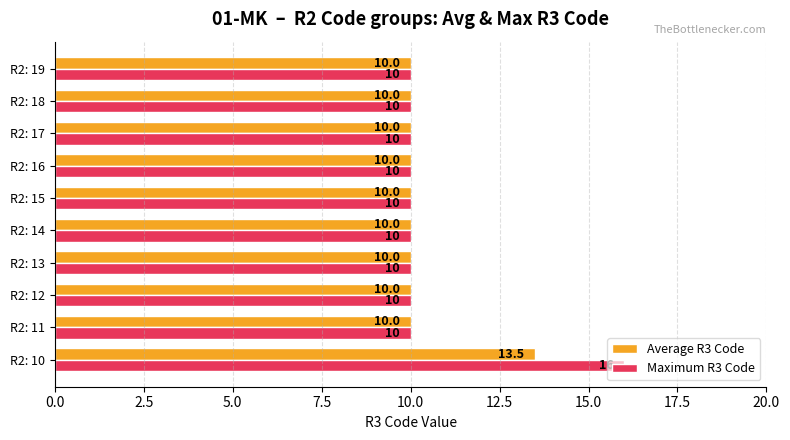

The value of Average R3 Code at R2: 16 is 5.3. True or false?

False